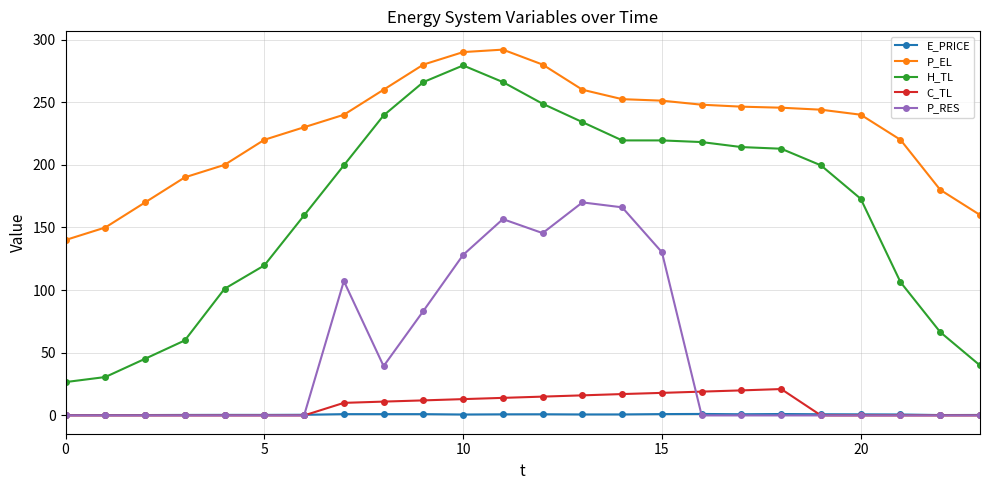

True or false: P_EL and P_RES cross at least once.

False